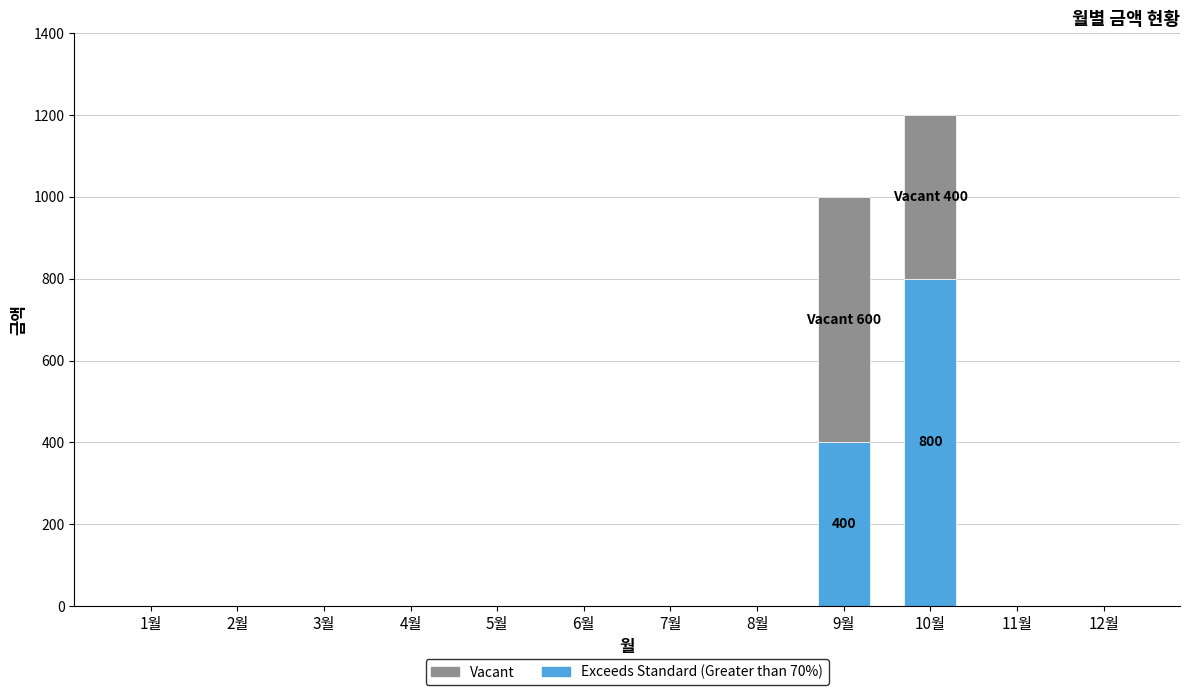

What are all the series names shown in the legend?

Vacant, Exceeds Standard (Greater than 70%)